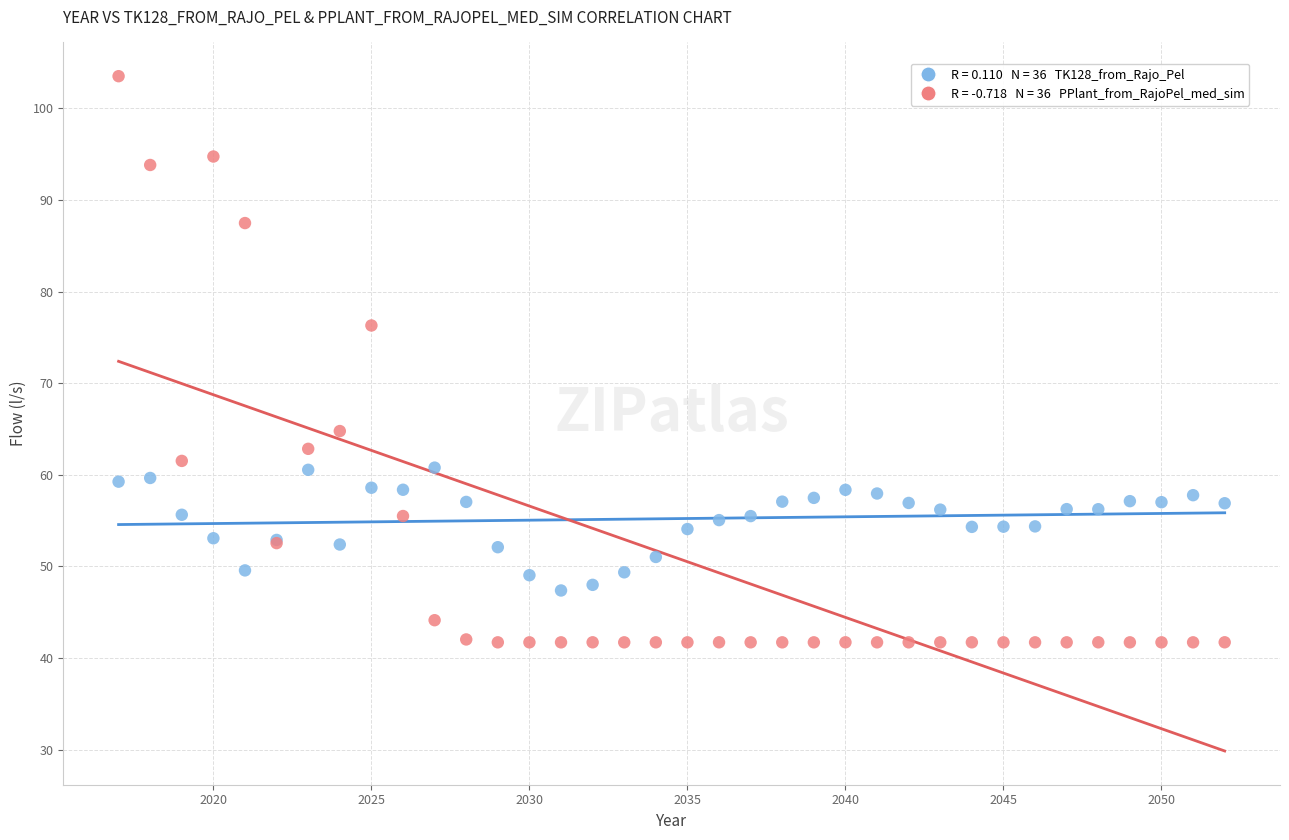

Across all series, what Y value is closest to 72?

76.3